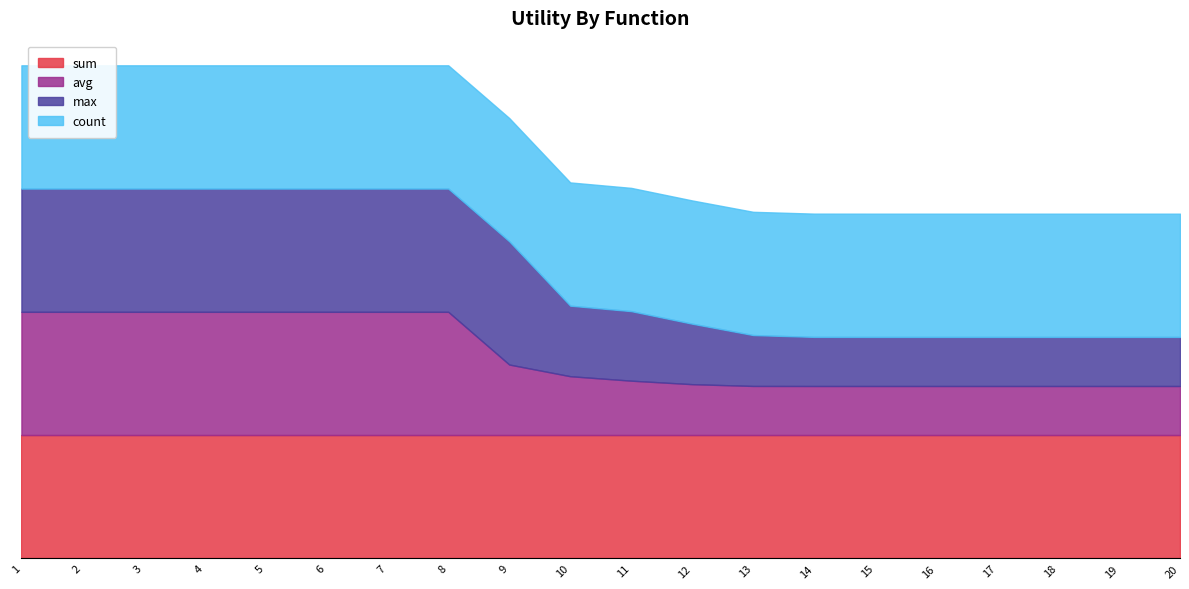

What is the total value across all series at 15?

4.0